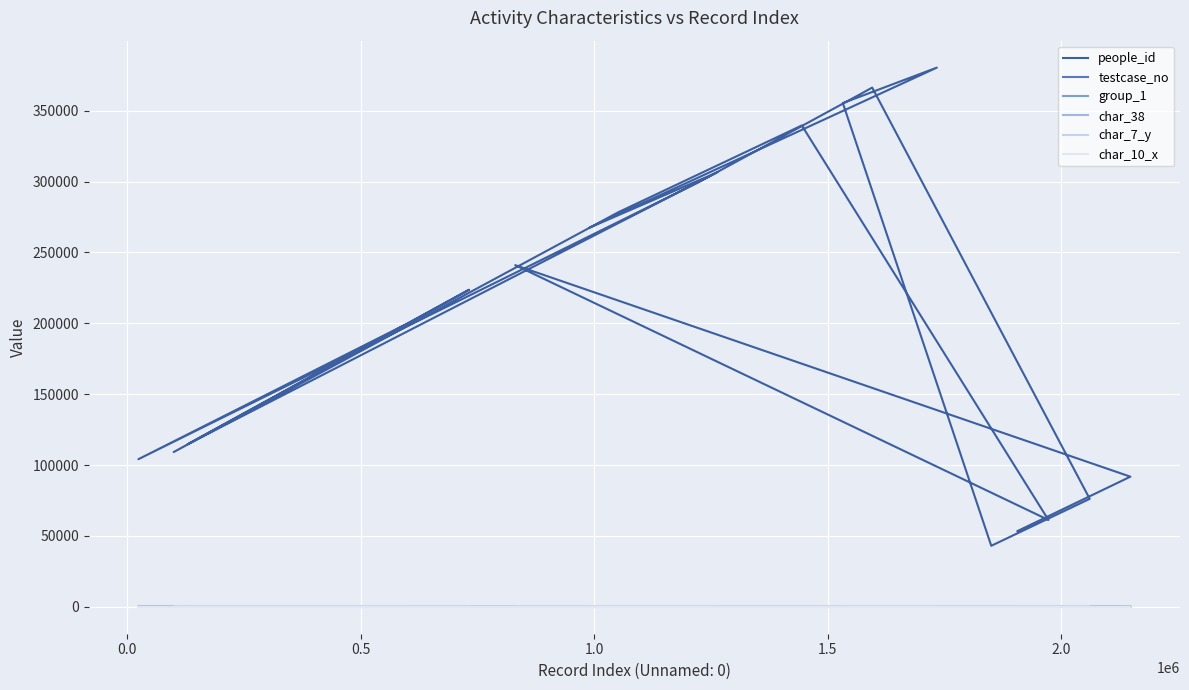

What are all the series names shown in the legend?

people_id, testcase_no, group_1, char_38, char_7_y, char_10_x